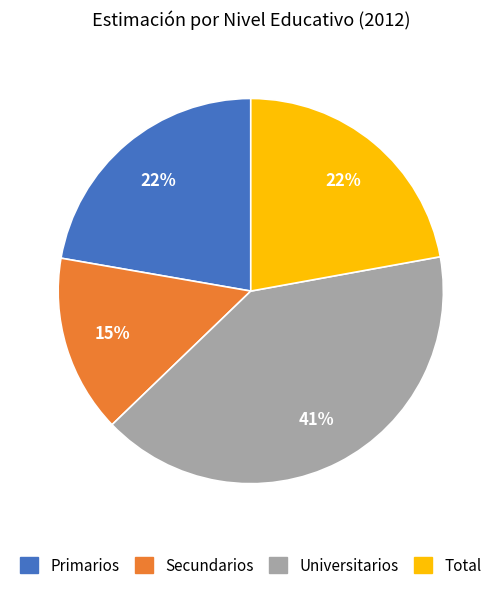

Is there any slice that represents more than half of the pie?

No